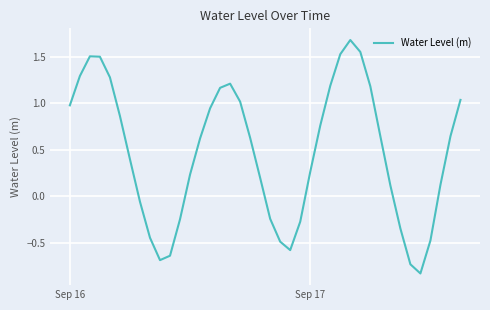

What is the maximum value shown in the chart?

1.7